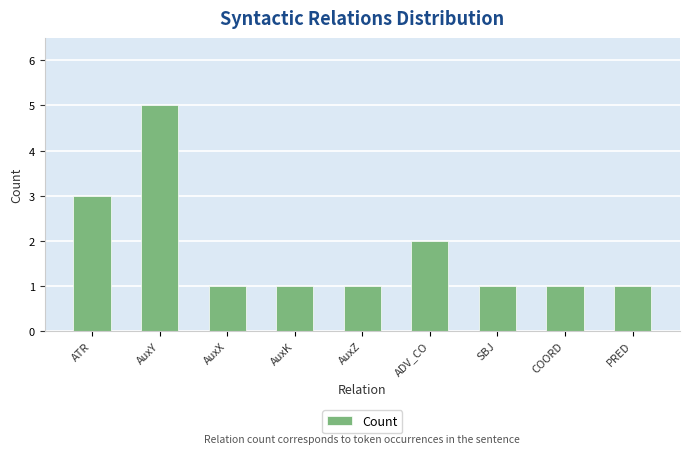

What is the difference between the maximum and minimum values?

4